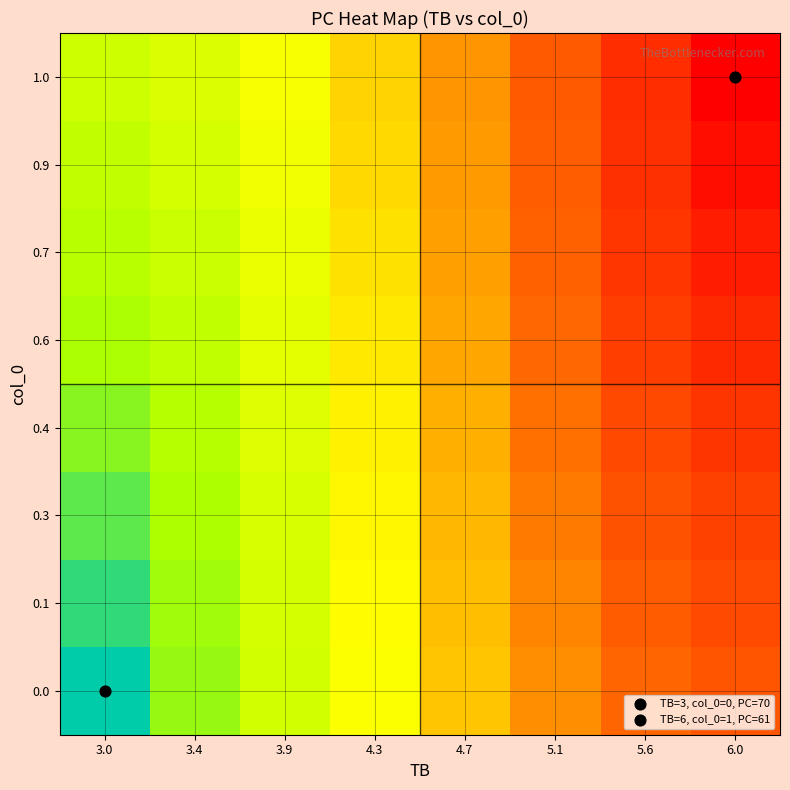

Reading left to right, extract all data points from this chart.

0.0: 3.0=70.0	3.4=68.8	3.9=67.6	4.3=66.5	4.7=65.4	5.1=64.4	5.6=63.7	6.0=63.3
0.1: 3.0=69.6	3.4=68.7	3.9=67.5	4.3=66.4	4.7=65.3	5.1=64.2	5.6=63.4	6.0=63.0
0.3: 3.0=69.2	3.4=68.5	3.9=67.4	4.3=66.3	4.7=65.1	5.1=64.1	5.6=63.2	6.0=62.7
0.4: 3.0=68.9	3.4=68.3	3.9=67.3	4.3=66.1	4.7=65.0	5.1=63.9	5.6=62.9	6.0=62.4
0.6: 3.0=68.6	3.4=68.1	3.9=67.1	4.3=66.0	4.7=64.9	5.1=63.7	5.6=62.7	6.0=62.1
0.7: 3.0=68.3	3.4=67.8	3.9=66.9	4.3=65.9	4.7=64.7	5.1=63.6	5.6=62.5	6.0=61.8
0.9: 3.0=68.0	3.4=67.6	3.9=66.8	4.3=65.7	4.7=64.6	5.1=63.5	5.6=62.3	6.0=61.4
1.0: 3.0=67.7	3.4=67.3	3.9=66.6	4.3=65.6	4.7=64.5	5.1=63.4	5.6=62.2	6.0=61.0